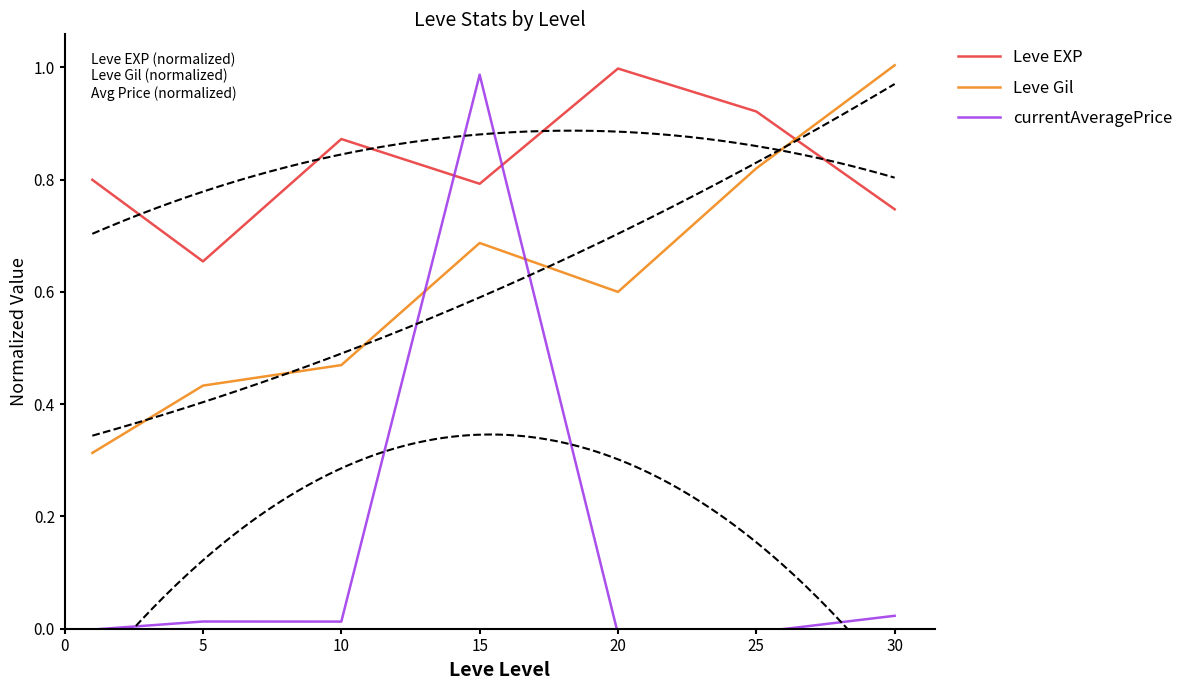

Does the chart display data point markers on the line(s)?

No